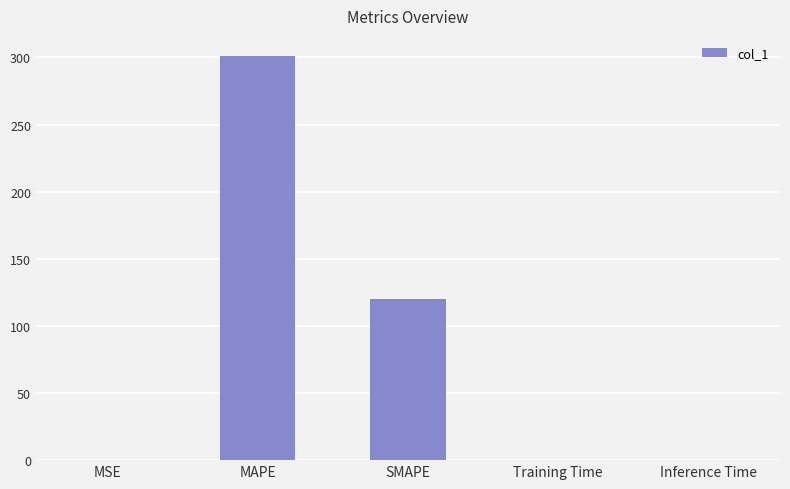

Which label corresponds to the largest value in the chart?

MAPE